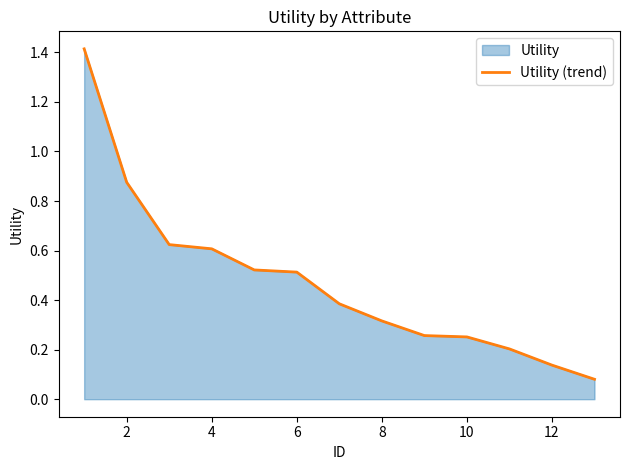

What is the maximum value shown in the chart?

1.4